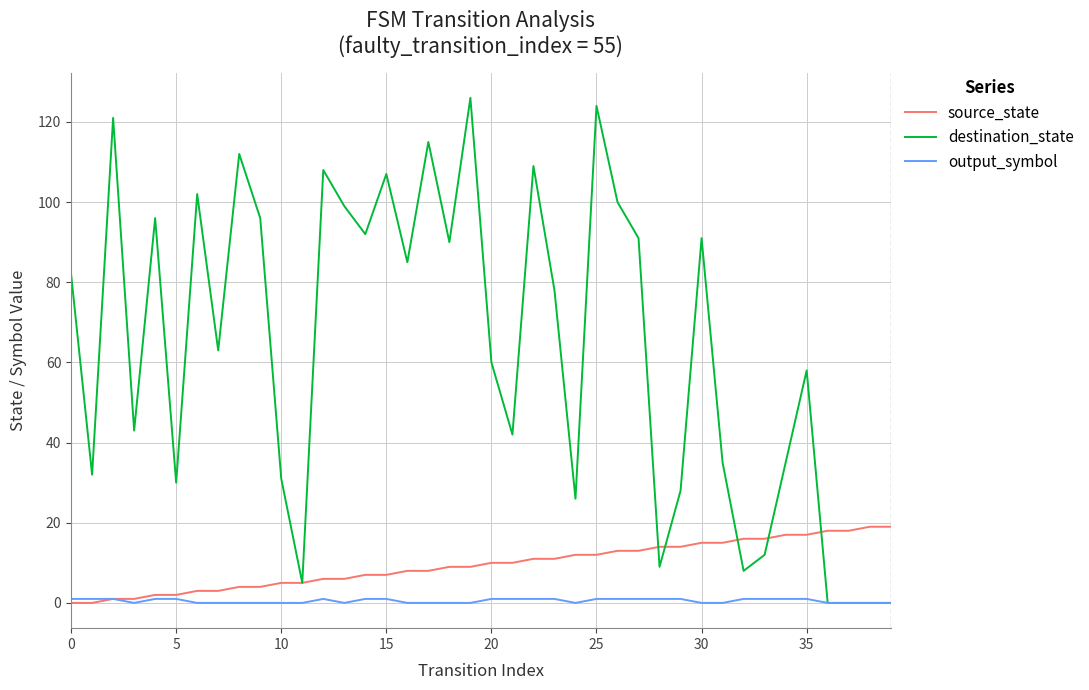

List the series in order of their peak value, highest first.

destination_state, source_state, output_symbol